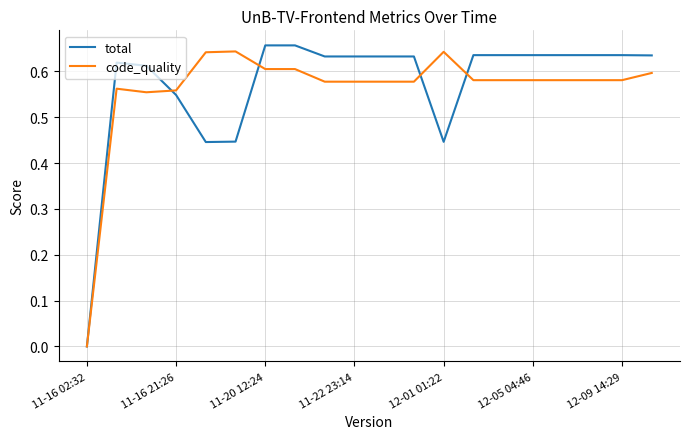

How many lines are shown in the chart?

2